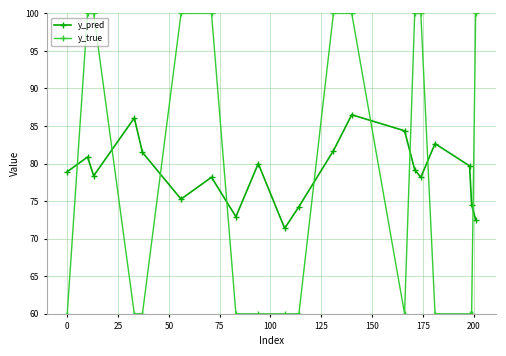

At how many categories does at least one series exceed 87?

9